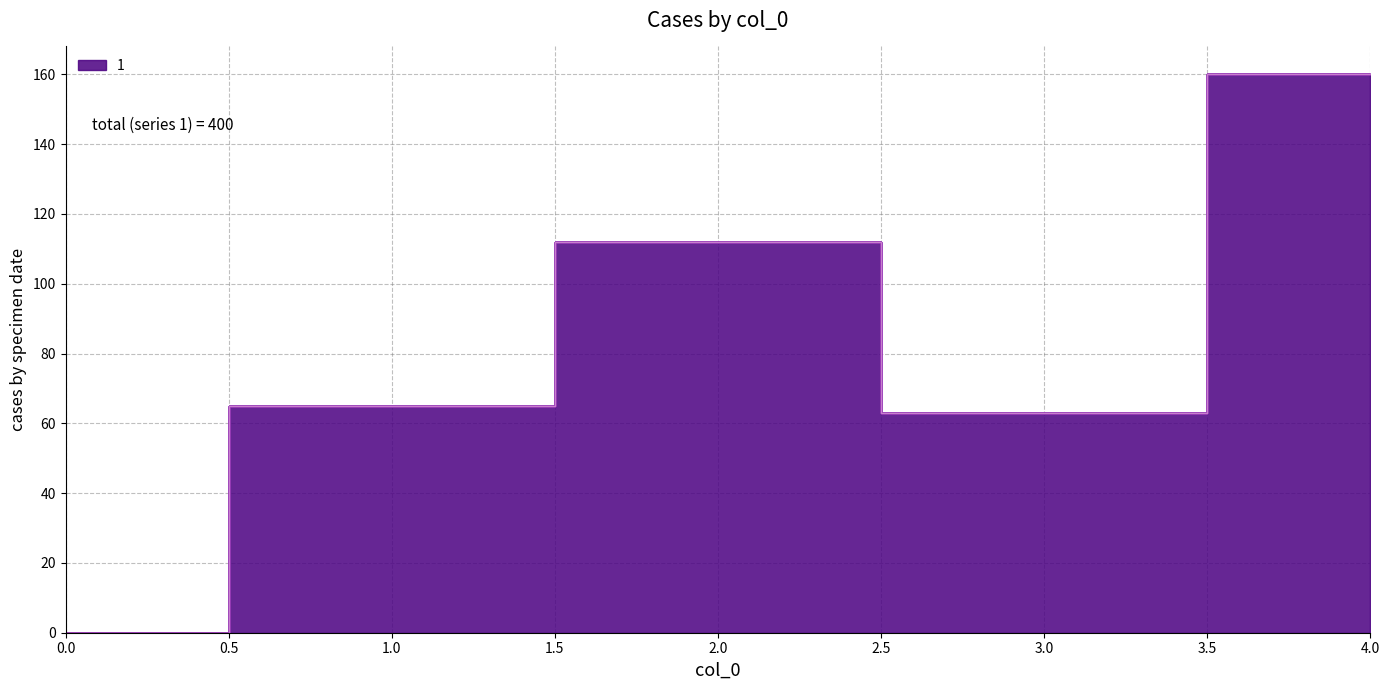

What is the value of the 1 point at the 3rd from the left?

112